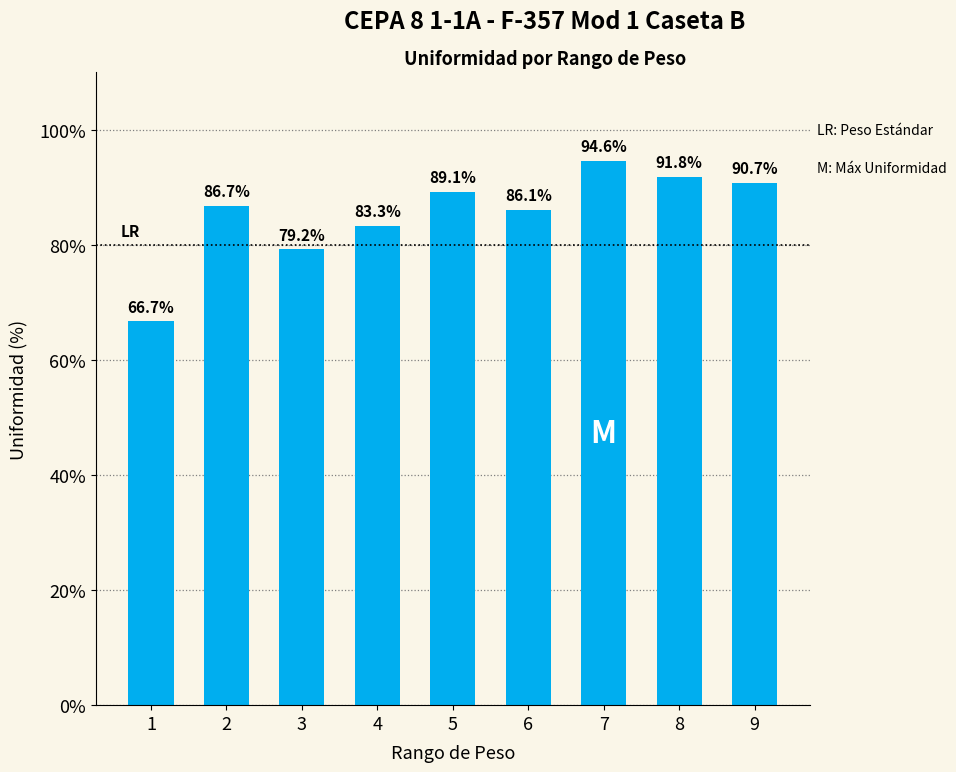

Rank the categories by value from highest to lowest.

7, 8, 9, 5, 2, 6, 4, 3, 1